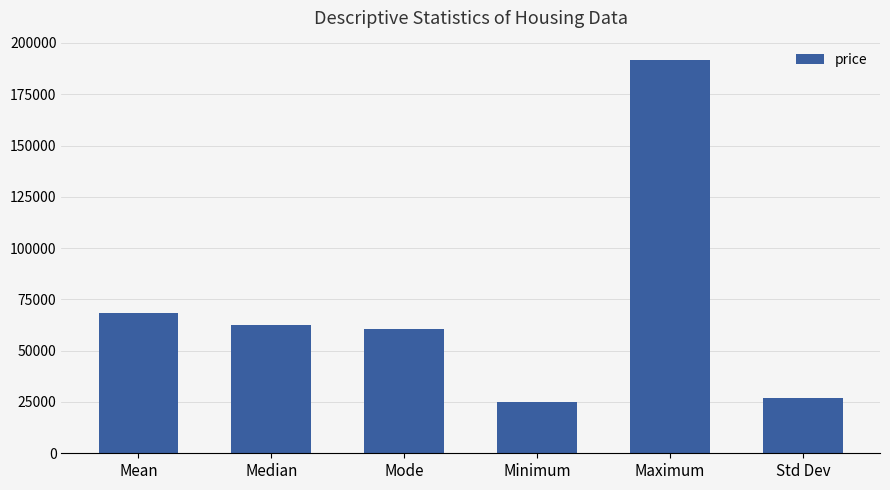

What is the sum of the values at Maximum and Median?

253864.5